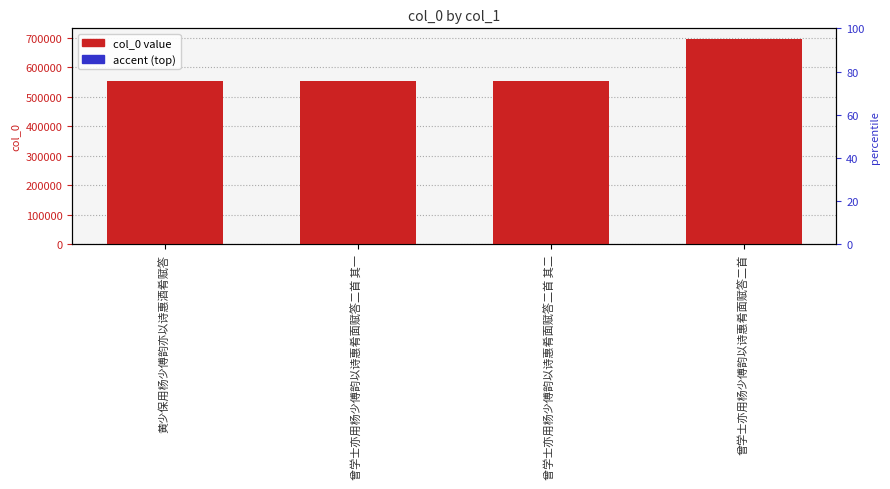

At how many categories does at least one series exceed 402546?

4